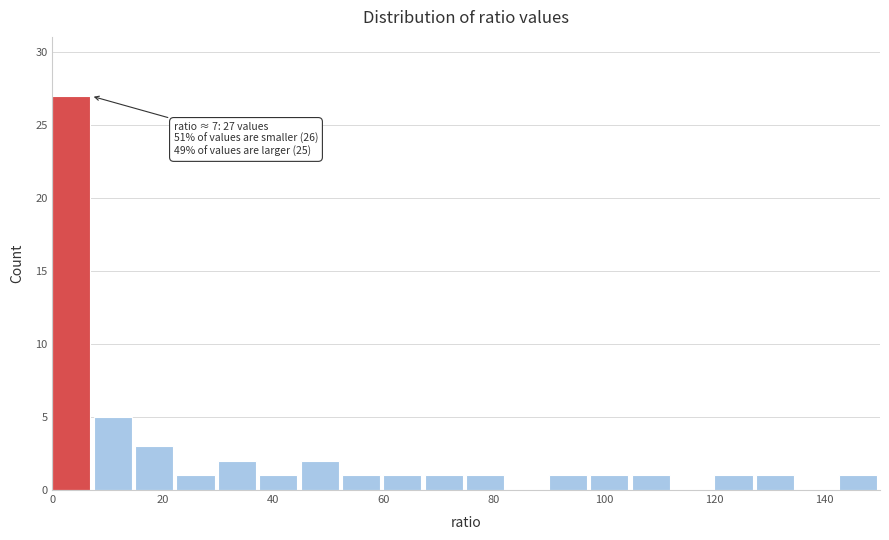

Read against the x-axis, roughly where is the centre of the tallest bar?

4